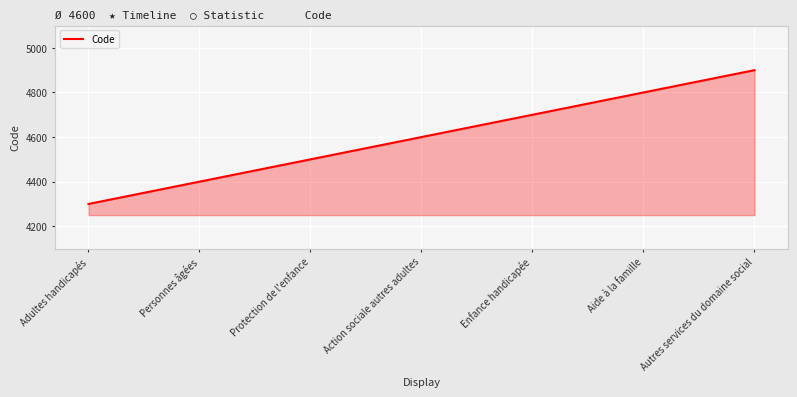

At which category does the chart reach its peak across all series?

Autres services du domaine social